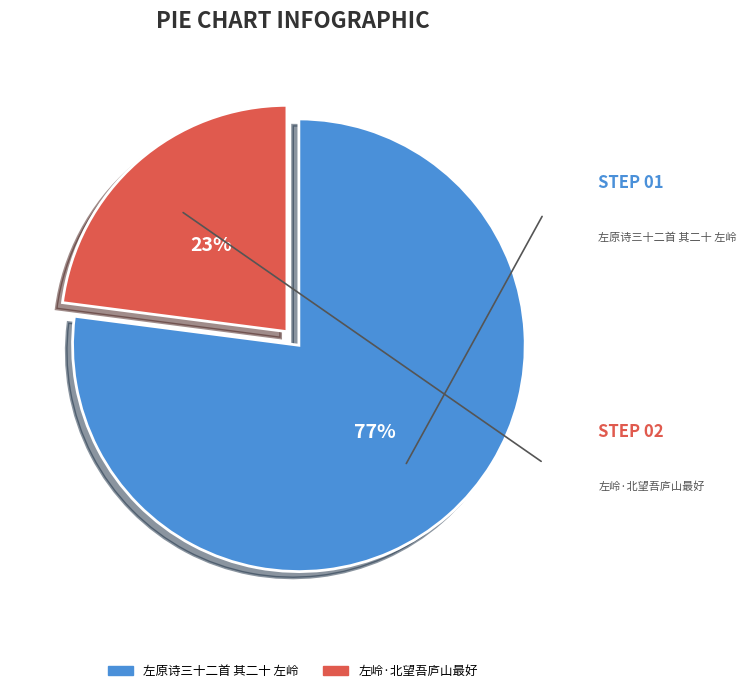

Combined, what portion of the pie is 左原诗三十二首 其二十 左岭 and 左岭·北望吾庐山最好?

100.0%